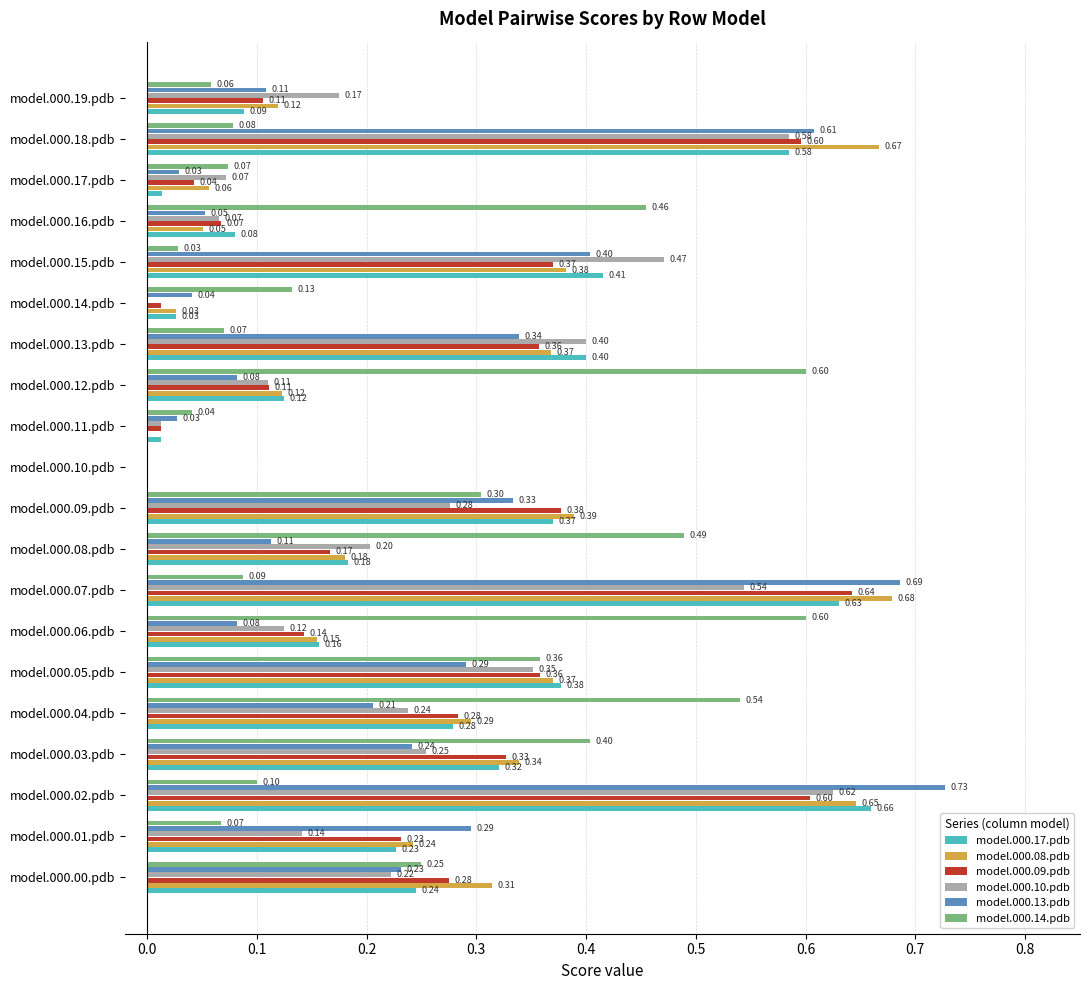

Between model.000.07.pdb and model.000.12.pdb, which series saw the biggest shift?

model.000.13.pdb